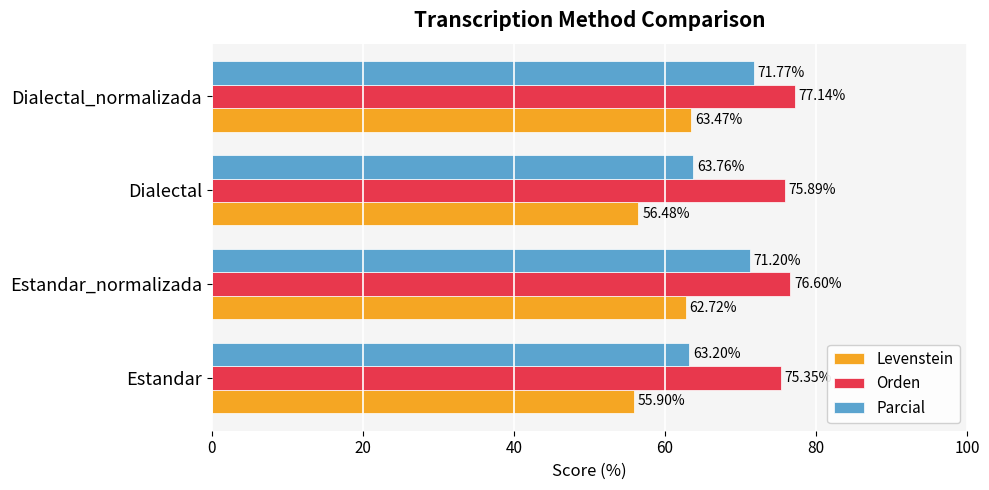

What is the sum of all Levenstein values?

238.6